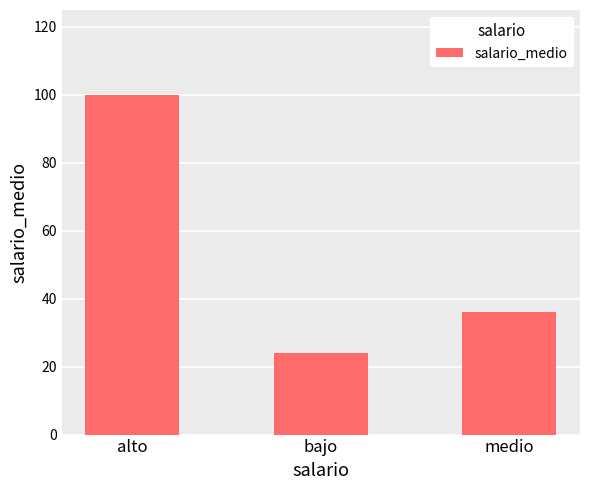

What is the label of the 2nd bar from the left?

bajo